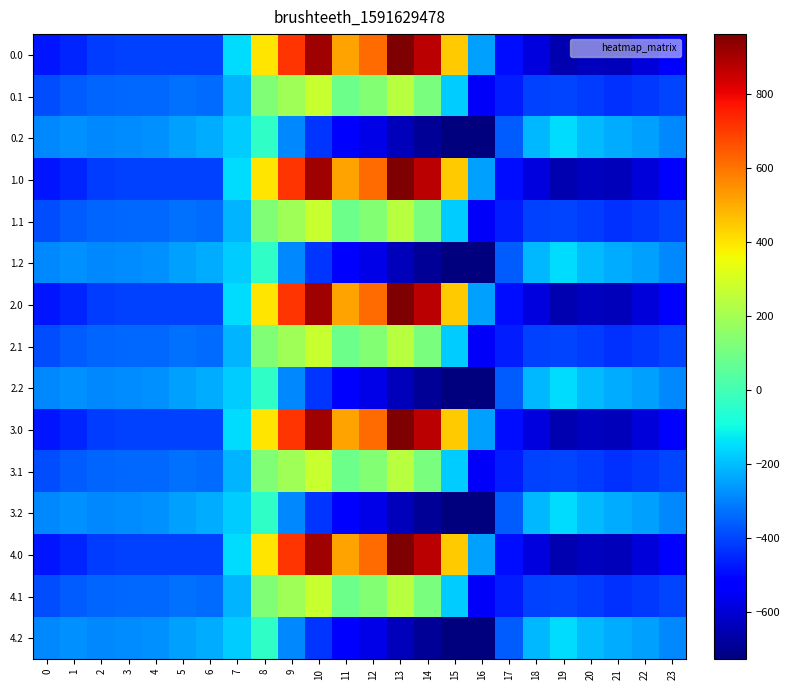

At which category does the chart reach its minimum across all series?

16